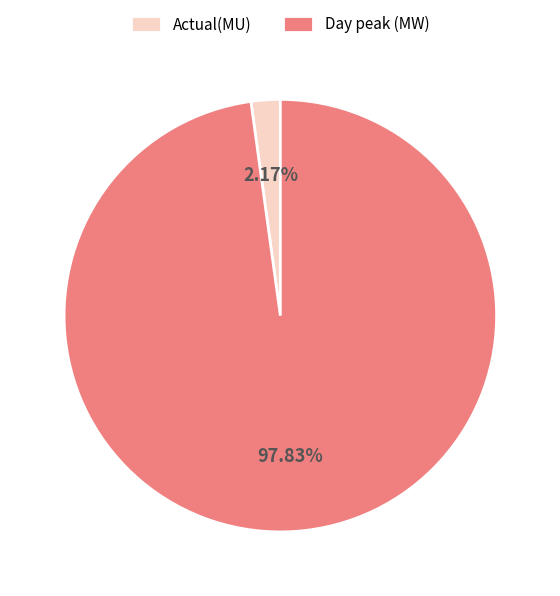

Which category has the smallest portion of the pie?

Actual(MU)